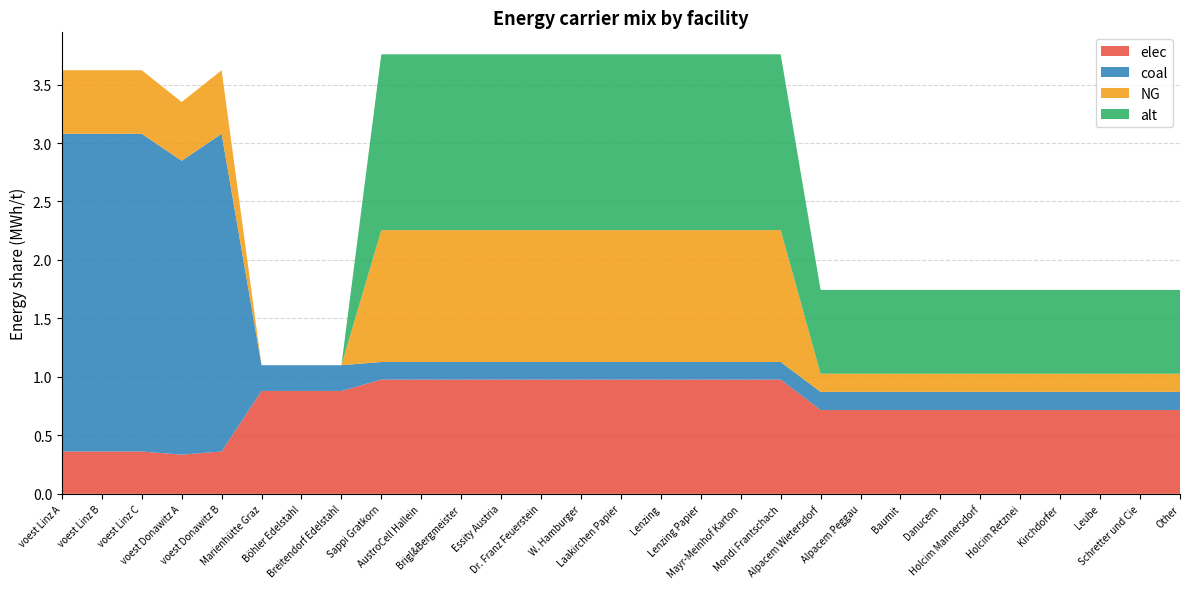

Reading left to right, list all the values displayed in this chart.

elec: voest Linz A=0.4	voest Linz B=0.4	voest Linz C=0.4	voest Donawitz A=0.3	voest Donawitz B=0.4	Marienhütte Graz=0.9	Böhler Edelstahl=0.9	Breitendorf Edelstahl=0.9	Sappi Gratkorn=1.0	AustroCell Hallein=1.0	Brigl&Bergmeister=1.0	Essity Austria=1.0	Dr. Franz Feuerstein=1.0	W. Hamburger=1.0	Laakirchen Papier=1.0	Lenzing=1.0	Lenzing Papier=1.0	Mayr-Meinhof Karton=1.0	Mondi Frantschach=1.0	Alpacem Wietersdorf=0.7	Alpacem Peggau=0.7	Baumit=0.7	Danucem=0.7	Holcim Mannersdorf=0.7	Holcim Retznei=0.7	Kirchdorfer=0.7	Leube=0.7	Schretter und Cie=0.7	Other=0.7
coal: voest Linz A=2.7	voest Linz B=2.7	voest Linz C=2.7	voest Donawitz A=2.5	voest Donawitz B=2.7	Marienhütte Graz=0.2	Böhler Edelstahl=0.2	Breitendorf Edelstahl=0.2	Sappi Gratkorn=0.2	AustroCell Hallein=0.2	Brigl&Bergmeister=0.2	Essity Austria=0.2	Dr. Franz Feuerstein=0.2	W. Hamburger=0.2	Laakirchen Papier=0.2	Lenzing=0.2	Lenzing Papier=0.2	Mayr-Meinhof Karton=0.2	Mondi Frantschach=0.2	Alpacem Wietersdorf=0.2	Alpacem Peggau=0.2	Baumit=0.2	Danucem=0.2	Holcim Mannersdorf=0.2	Holcim Retznei=0.2	Kirchdorfer=0.2	Leube=0.2	Schretter und Cie=0.2	Other=0.2
NG: voest Linz A=0.5	voest Linz B=0.5	voest Linz C=0.5	voest Donawitz A=0.5	voest Donawitz B=0.5	Marienhütte Graz=0.0	Böhler Edelstahl=0.0	Breitendorf Edelstahl=0.0	Sappi Gratkorn=1.1	AustroCell Hallein=1.1	Brigl&Bergmeister=1.1	Essity Austria=1.1	Dr. Franz Feuerstein=1.1	W. Hamburger=1.1	Laakirchen Papier=1.1	Lenzing=1.1	Lenzing Papier=1.1	Mayr-Meinhof Karton=1.1	Mondi Frantschach=1.1	Alpacem Wietersdorf=0.2	Alpacem Peggau=0.2	Baumit=0.2	Danucem=0.2	Holcim Mannersdorf=0.2	Holcim Retznei=0.2	Kirchdorfer=0.2	Leube=0.2	Schretter und Cie=0.2	Other=0.2
alt: voest Linz A=0.0	voest Linz B=0.0	voest Linz C=0.0	voest Donawitz A=0.0	voest Donawitz B=0.0	Marienhütte Graz=0.0	Böhler Edelstahl=0.0	Breitendorf Edelstahl=0.0	Sappi Gratkorn=1.5	AustroCell Hallein=1.5	Brigl&Bergmeister=1.5	Essity Austria=1.5	Dr. Franz Feuerstein=1.5	W. Hamburger=1.5	Laakirchen Papier=1.5	Lenzing=1.5	Lenzing Papier=1.5	Mayr-Meinhof Karton=1.5	Mondi Frantschach=1.5	Alpacem Wietersdorf=0.7	Alpacem Peggau=0.7	Baumit=0.7	Danucem=0.7	Holcim Mannersdorf=0.7	Holcim Retznei=0.7	Kirchdorfer=0.7	Leube=0.7	Schretter und Cie=0.7	Other=0.7